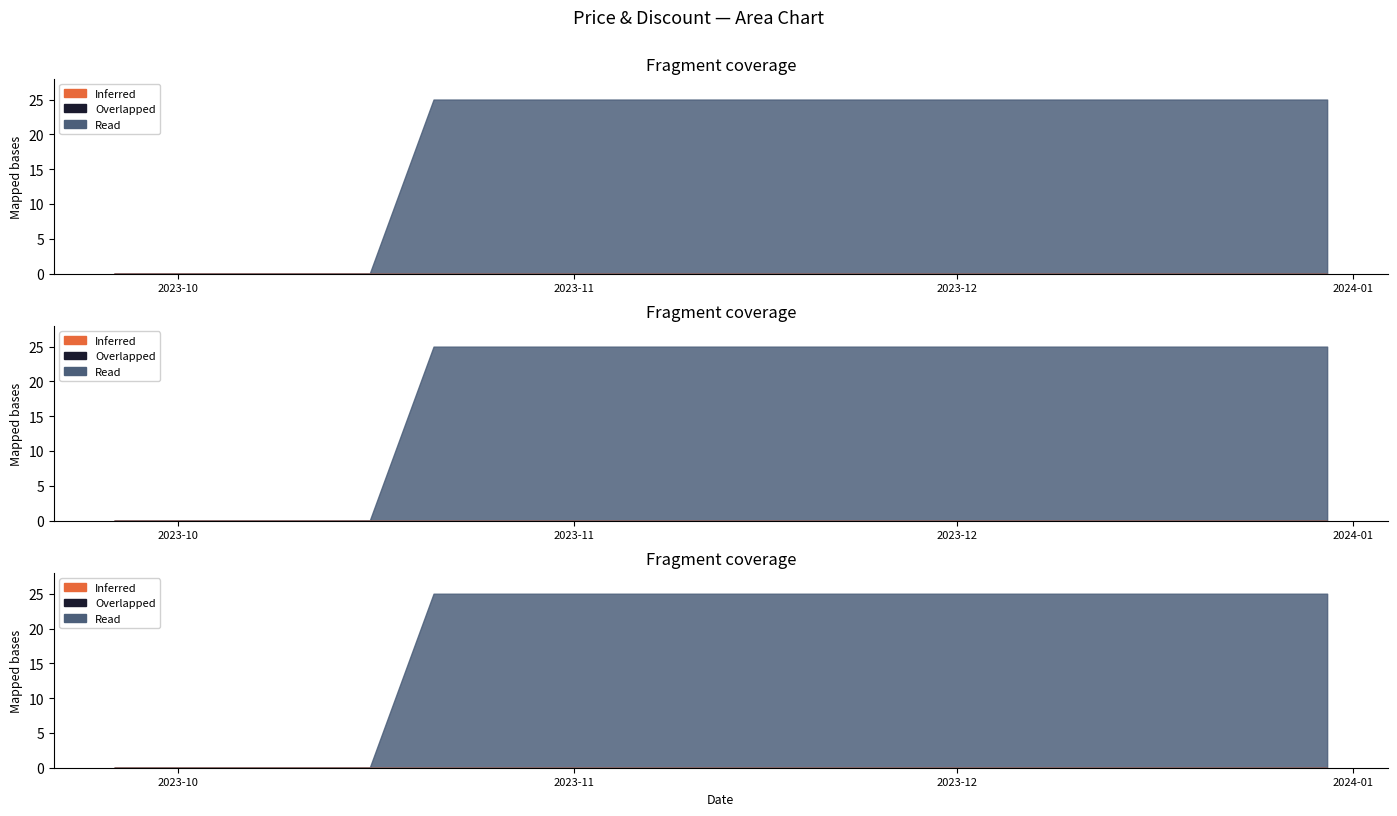

Which category has the lowest value across all series?

2023-09-26